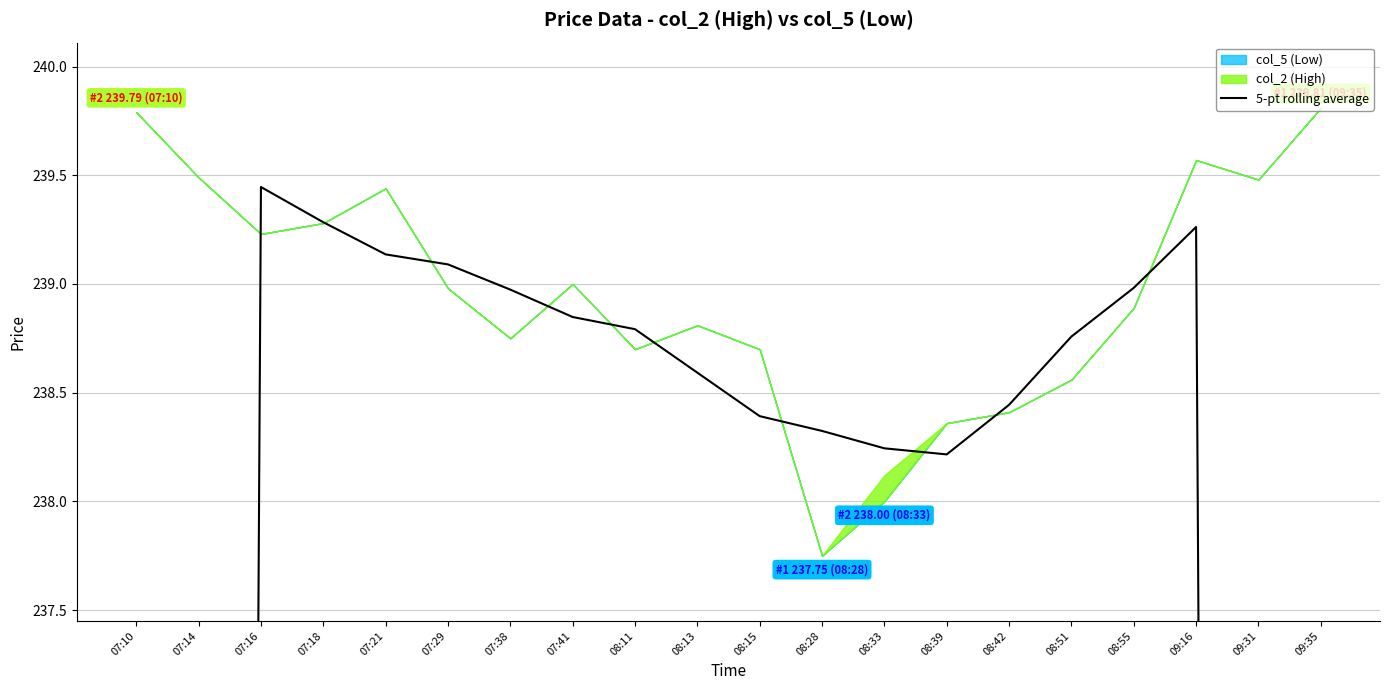

How many categories are shown in the chart?

20